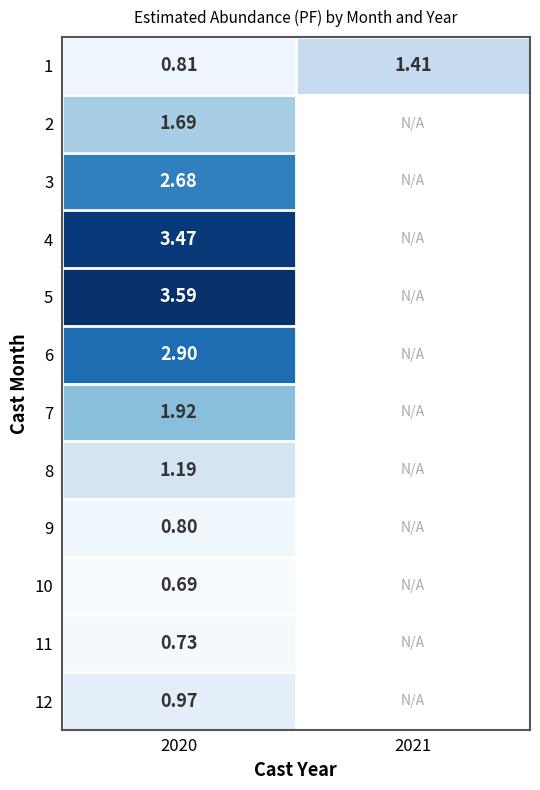

Which category has the highest value in the 11 series?

2020